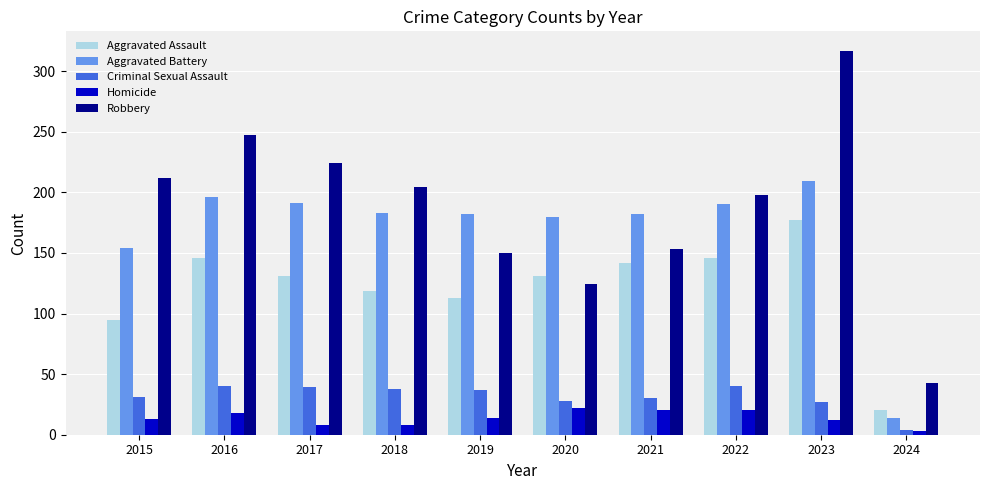

What is the sum of the Criminal Sexual Assault values at 2018 and 2020?

66